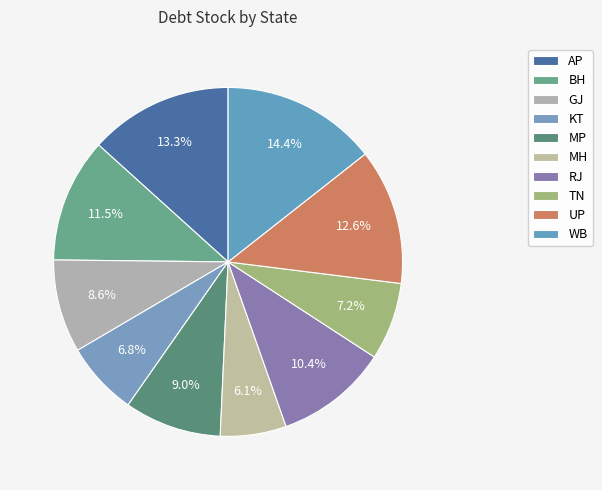

How many slices are in this pie chart?

10